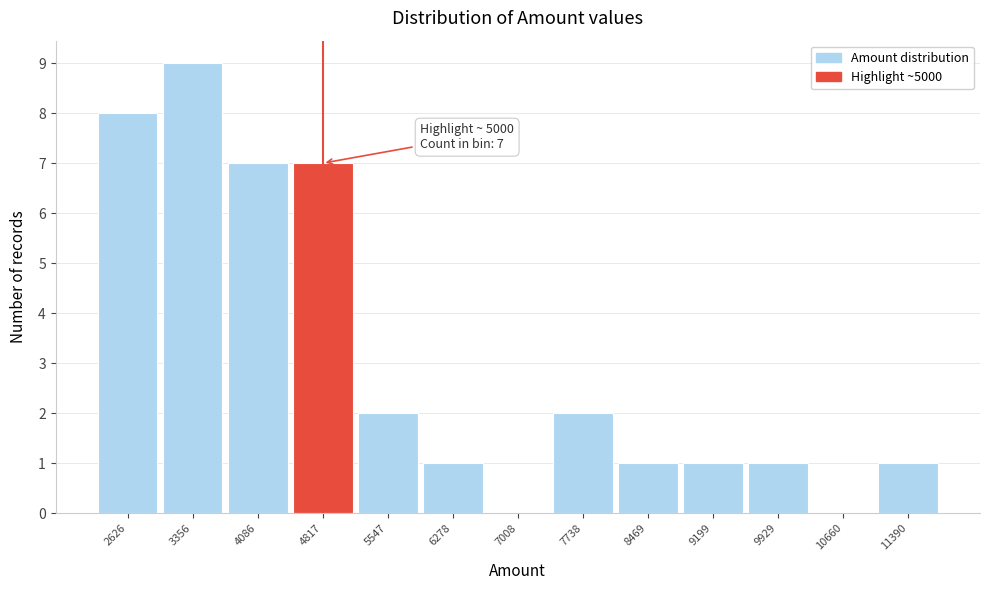

Which range on the x-axis has the tallest bar?

3000 to 3700